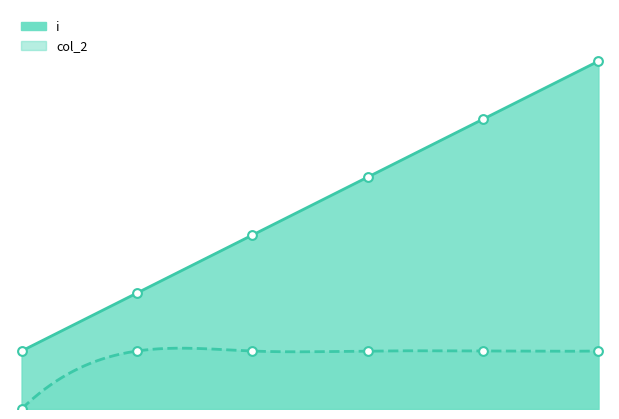

Which series has the largest Y range (max minus min)?

i